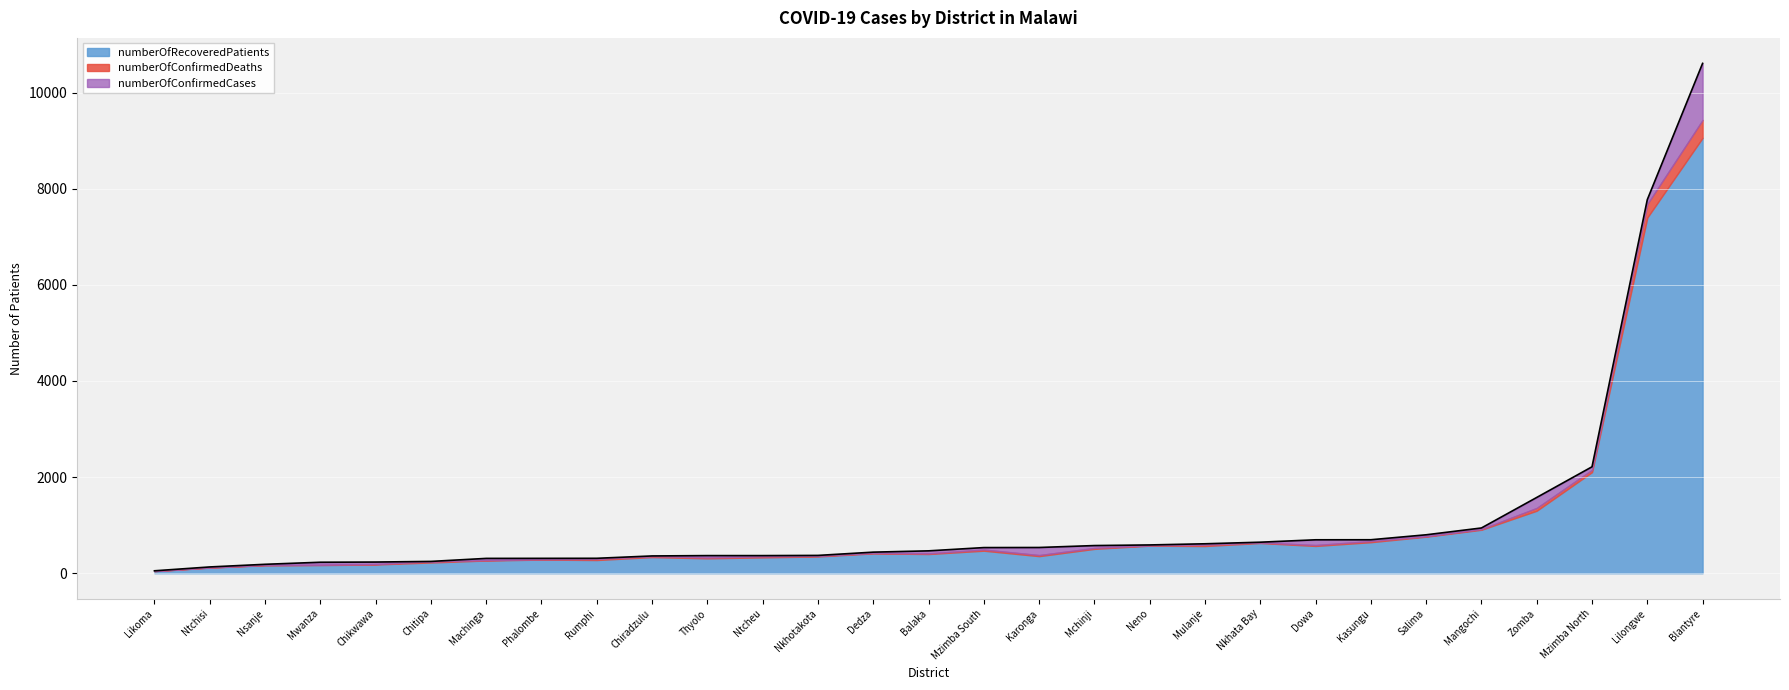

In numberOfConfirmedCases, how many points are lower than both neighbors (excluding endpoints)?

11